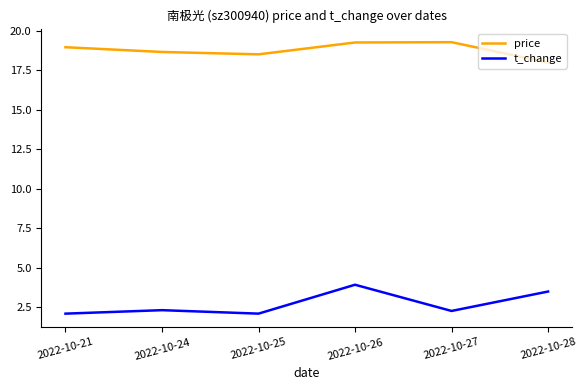

True or false: t_change and price intersect in this chart.

False